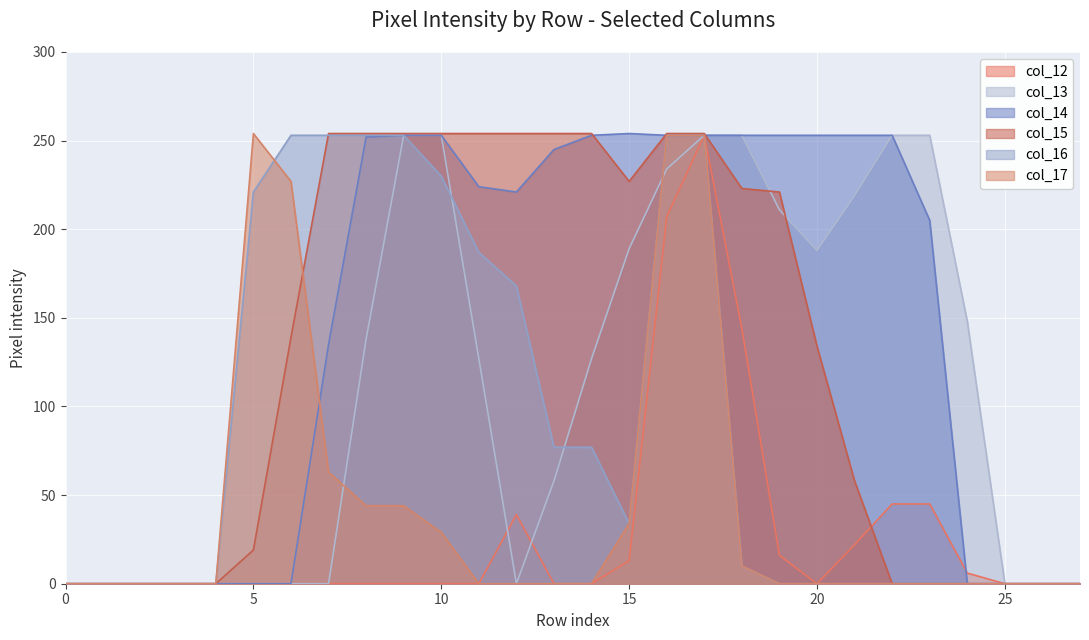

How many interior local peaks does the col_12 series have?

2